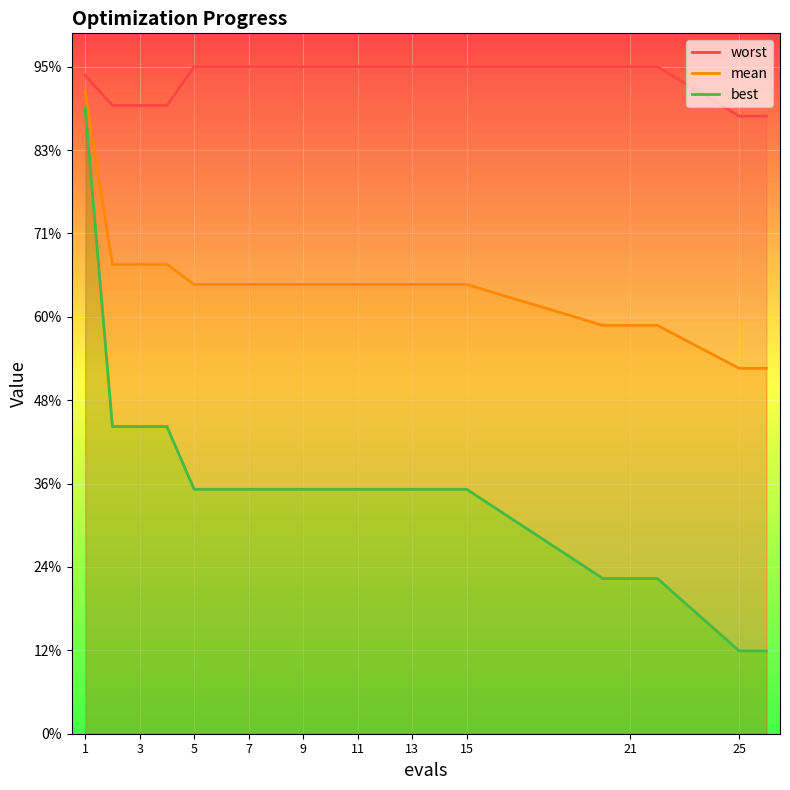

True or false: best and worst cross at least once.

False